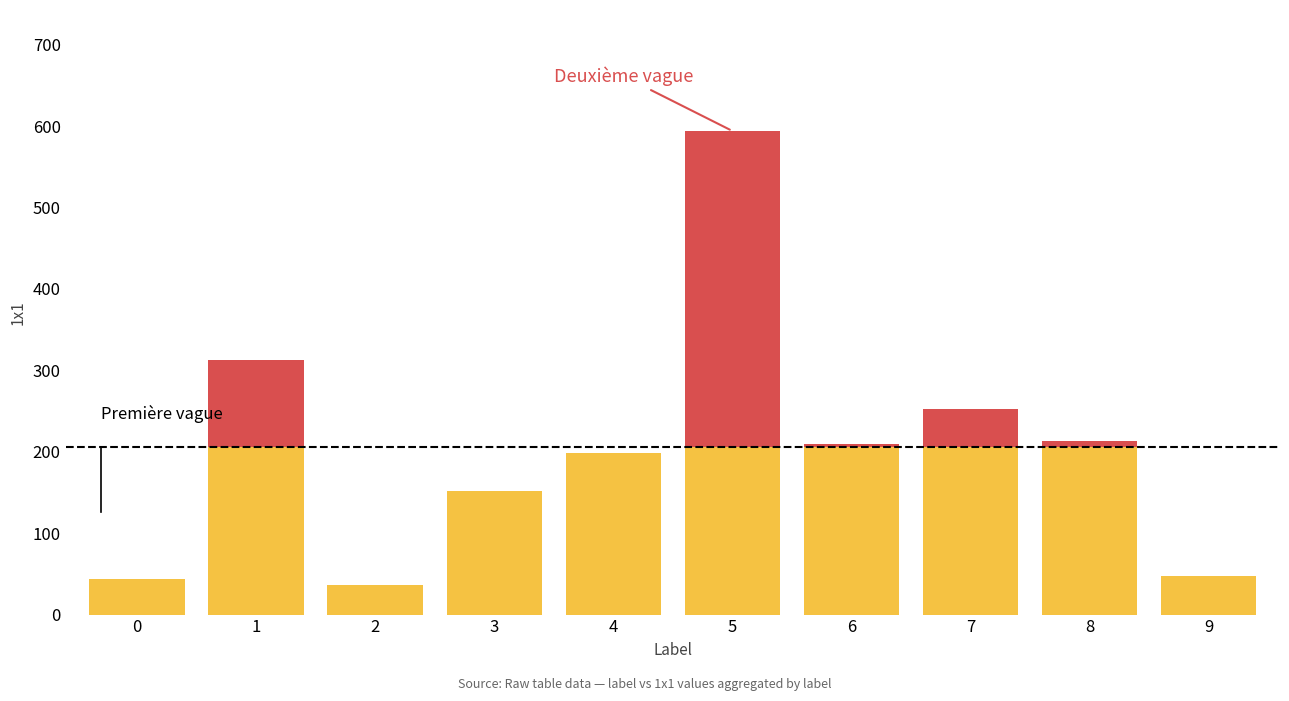

What is the total value across all series at 0?

44.0